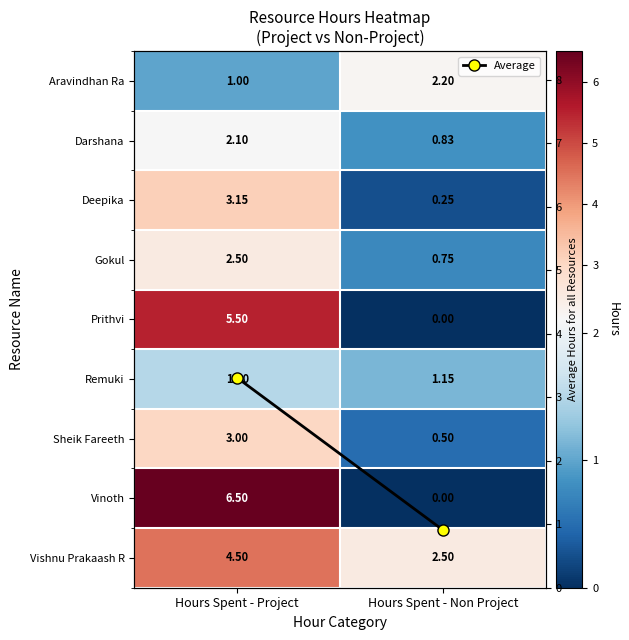

How many categories are shown in the chart?

2